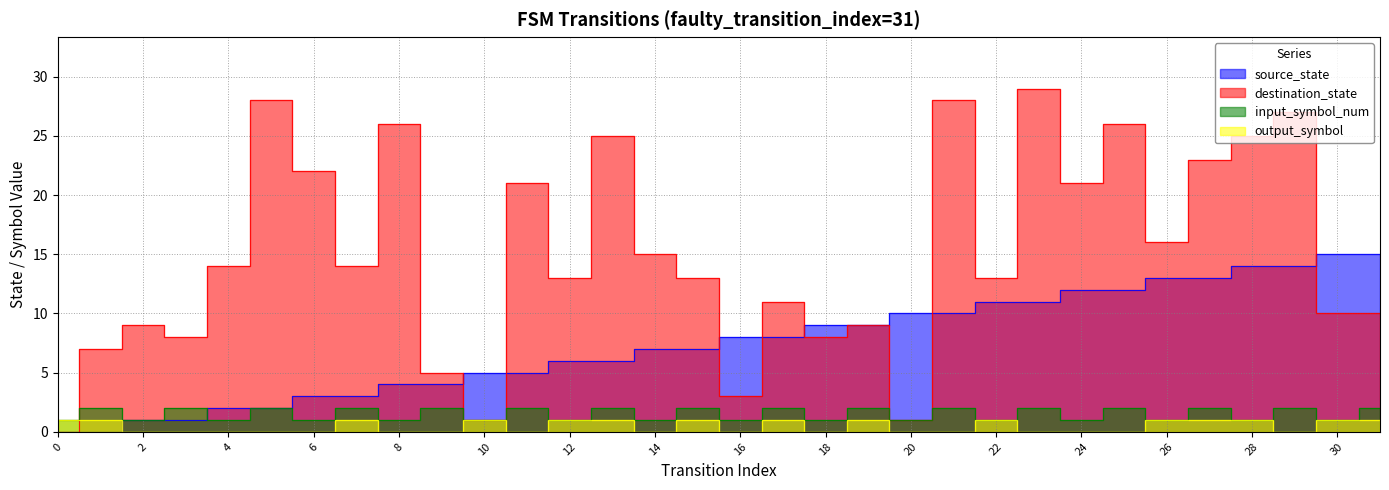

Is it true that source_state equals 0 at 3?

False